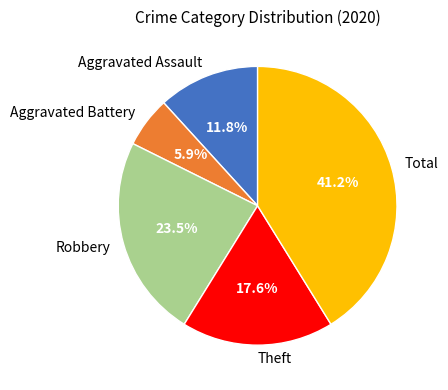

Which has a higher value, Aggravated Battery or Robbery?

Robbery